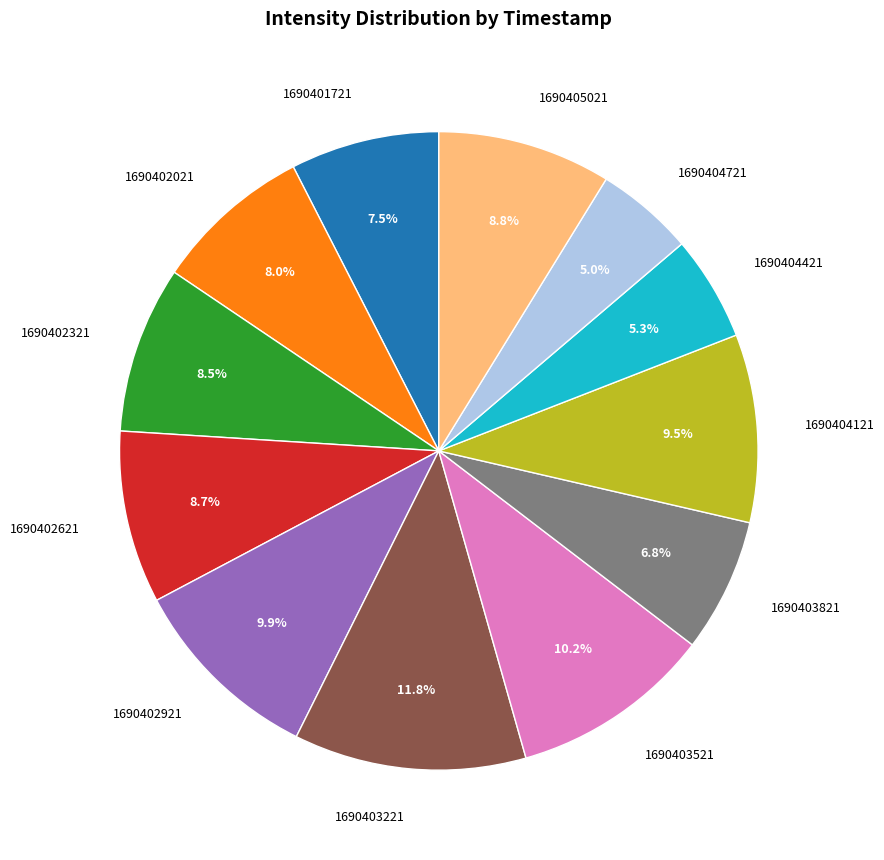

Which category has the biggest portion of the pie?

1690403221